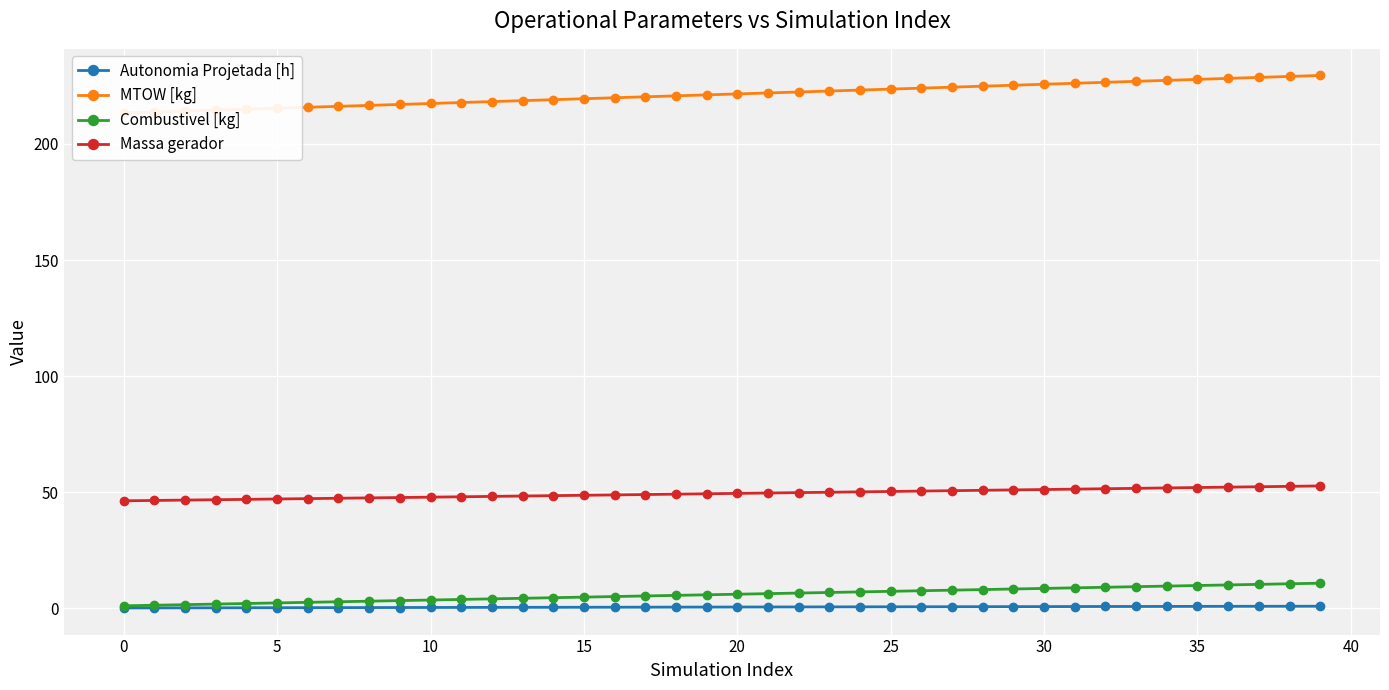

How many data points in Massa gerador are less than 49?

18